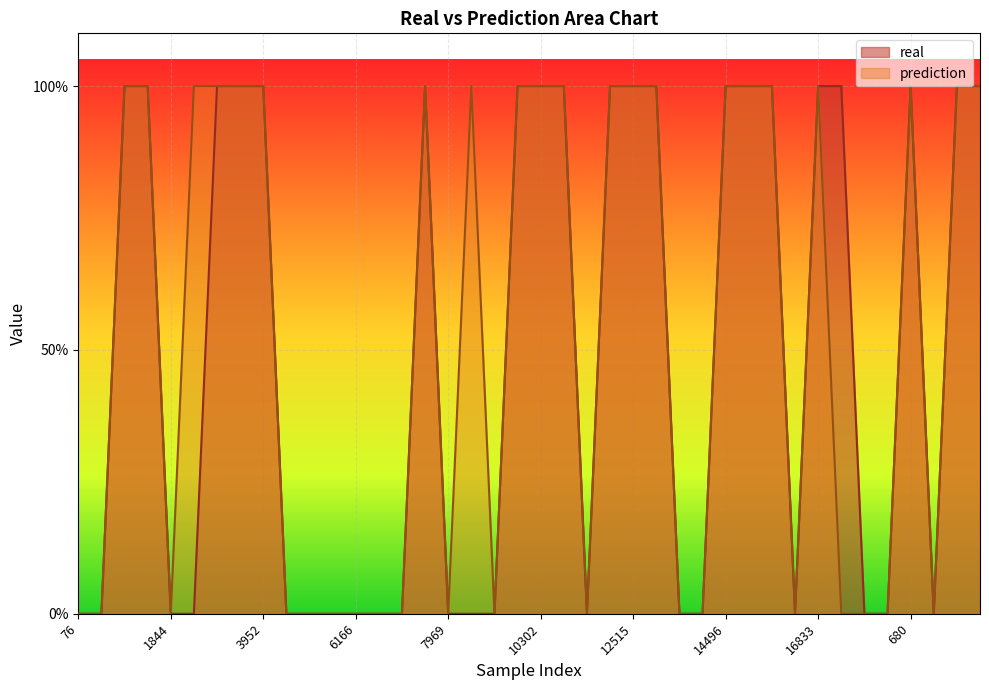

Between 967 and 10705, which series saw the biggest shift?

real